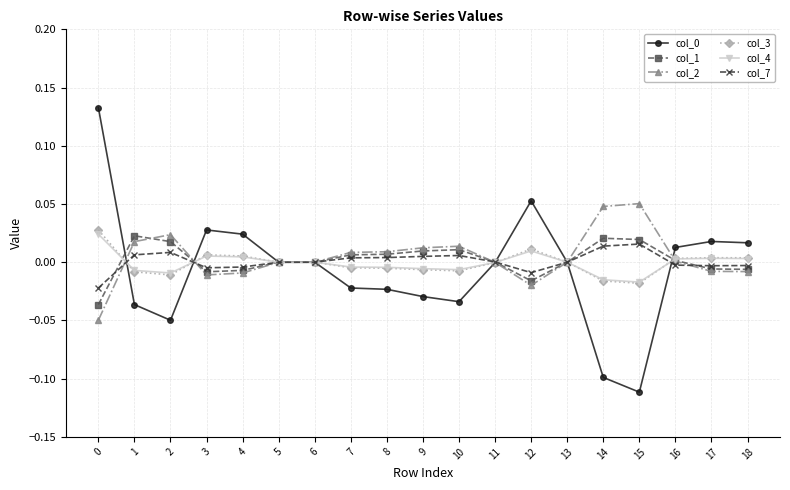

Count the number of data series in this chart.

6